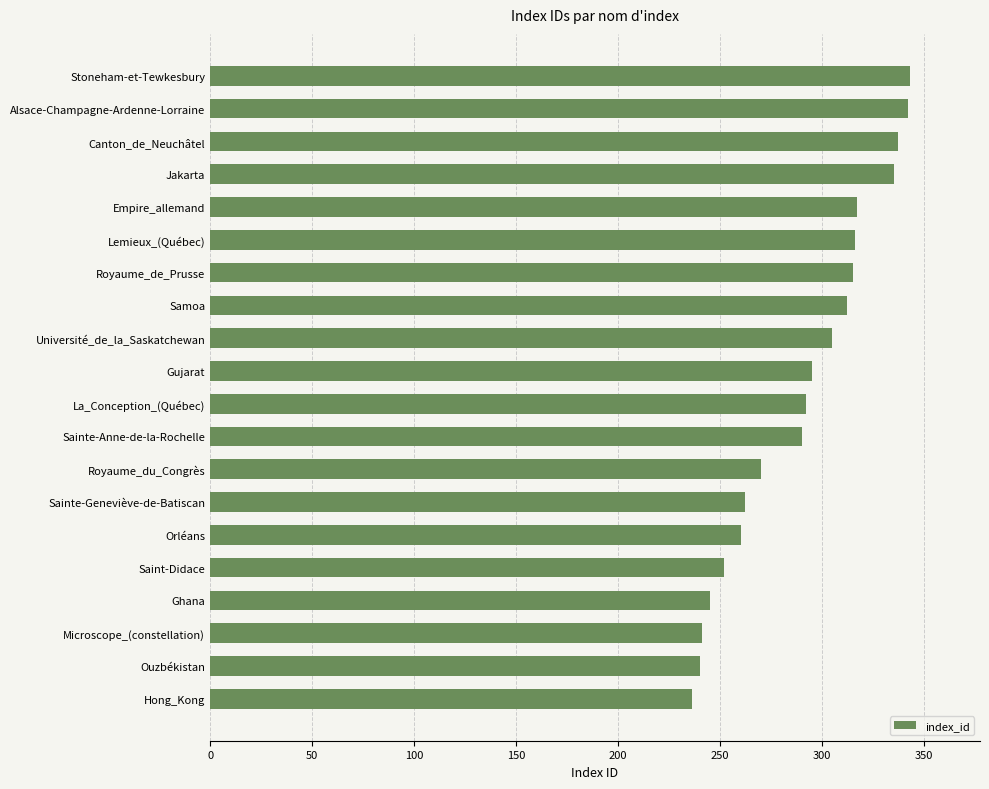

What is the minimum value shown in the chart?

236